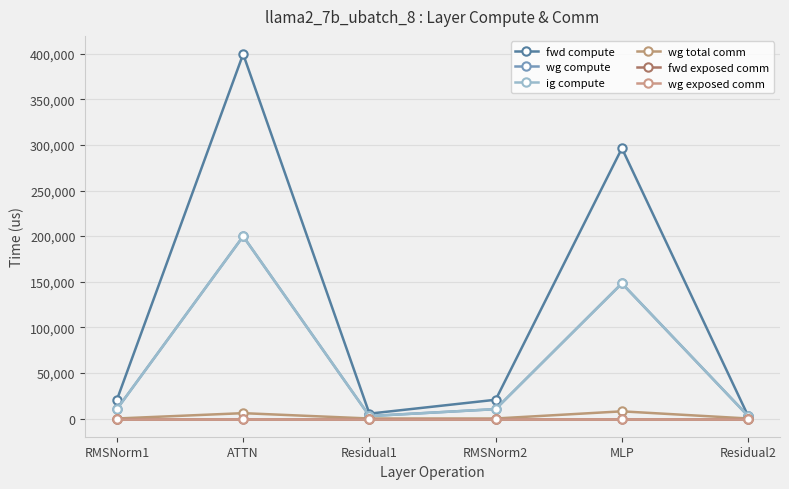

Between Residual1 and RMSNorm2, which is larger?

RMSNorm2